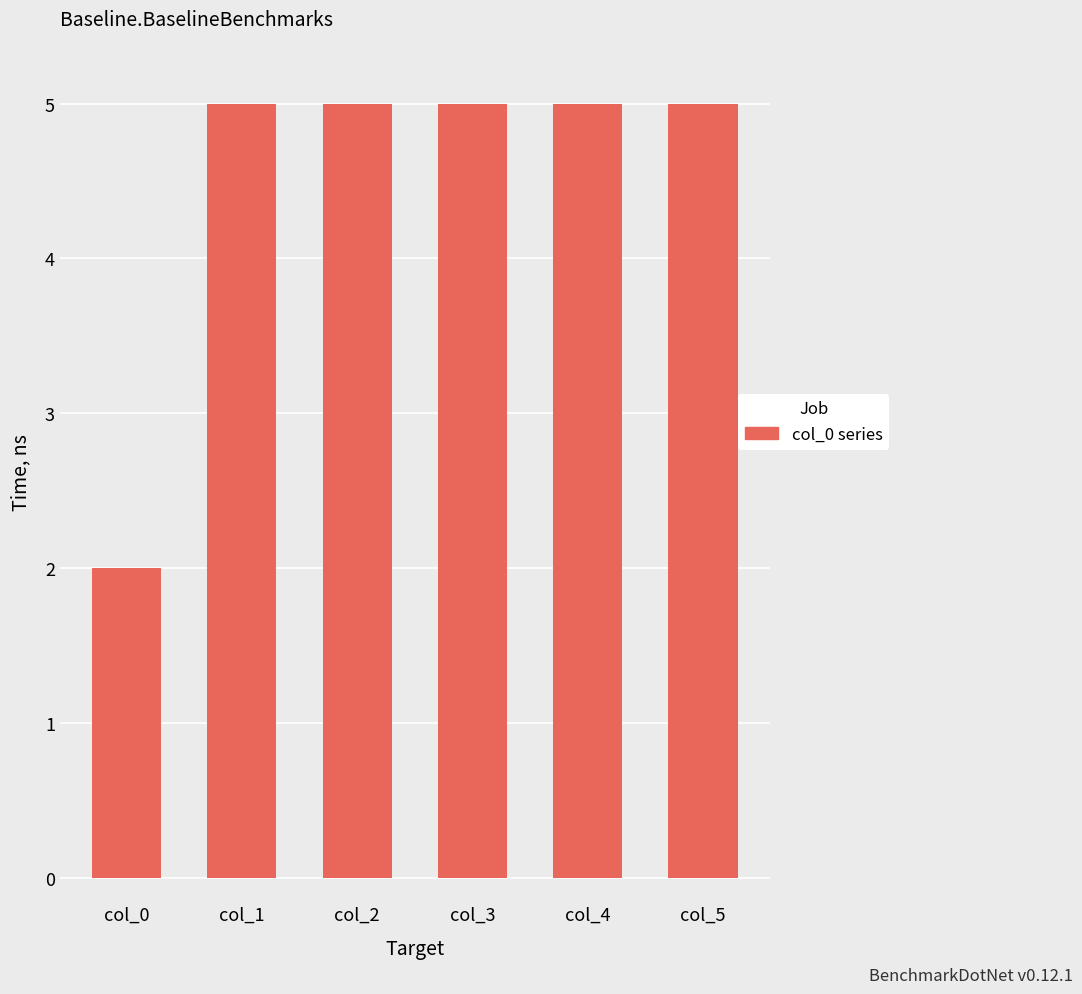

Read the value at col_1.

5